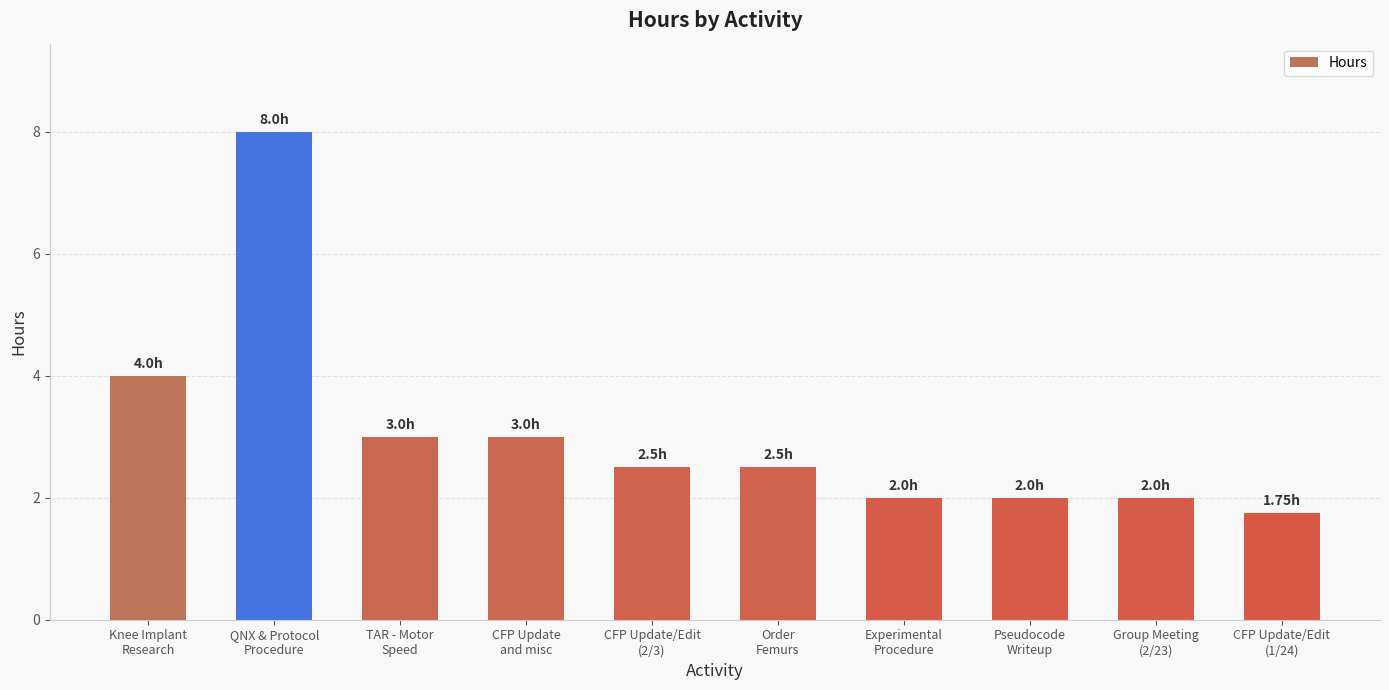

Which label corresponds to the largest value in the chart?

QNX & Protocol
Procedure